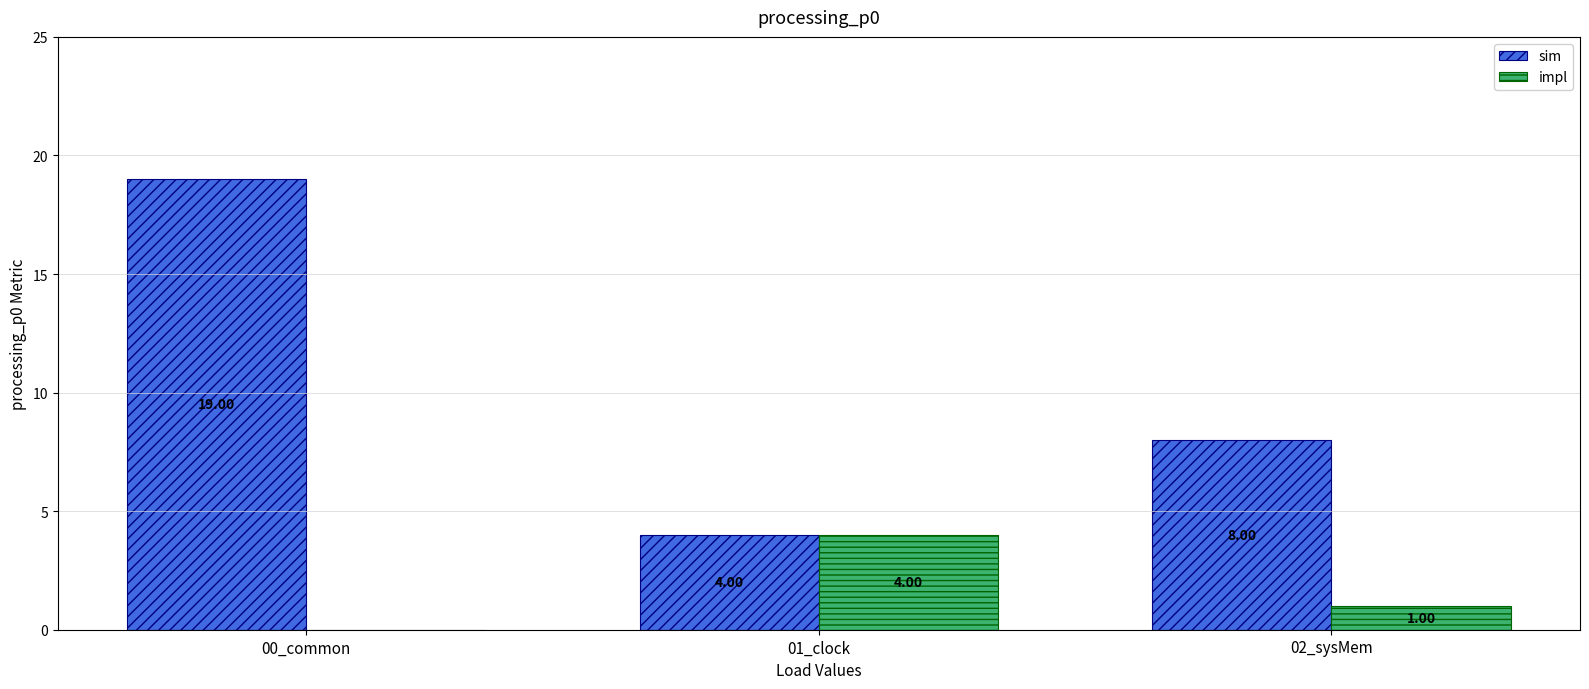

At which category is the sum across all series the highest?

00_common